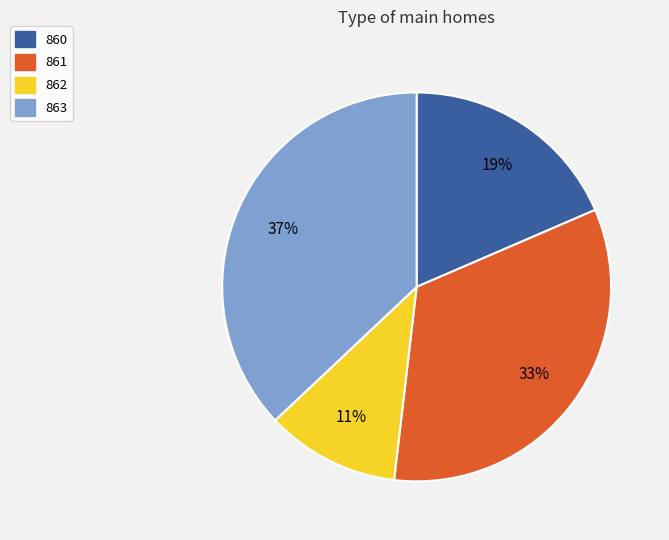

To the nearest percent, what portion does 860 represent?

19%